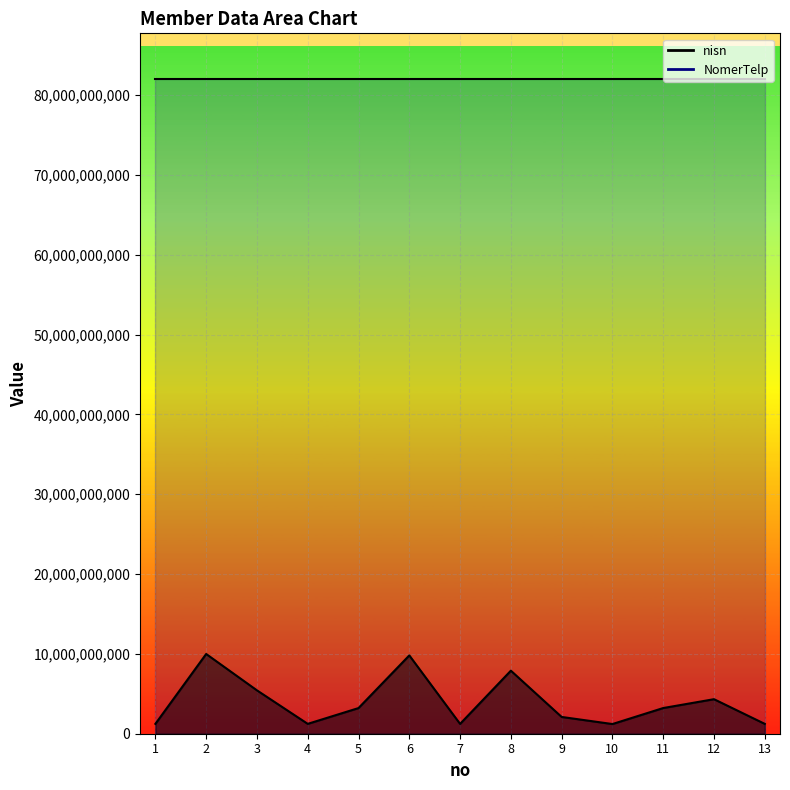

How many interior local valleys (lower than both neighbors) does the data have?

3